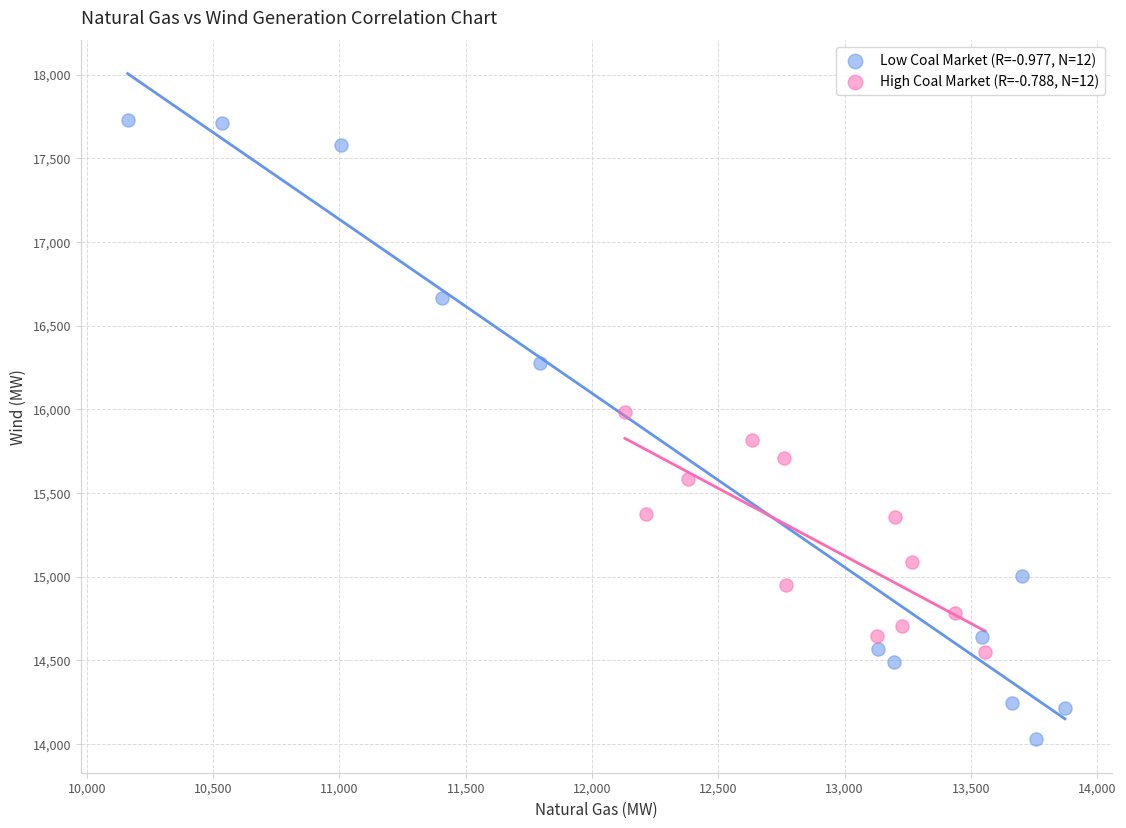

Which series has the widest spread of Y values?

Low Coal Market (R=-0.977, N=12)